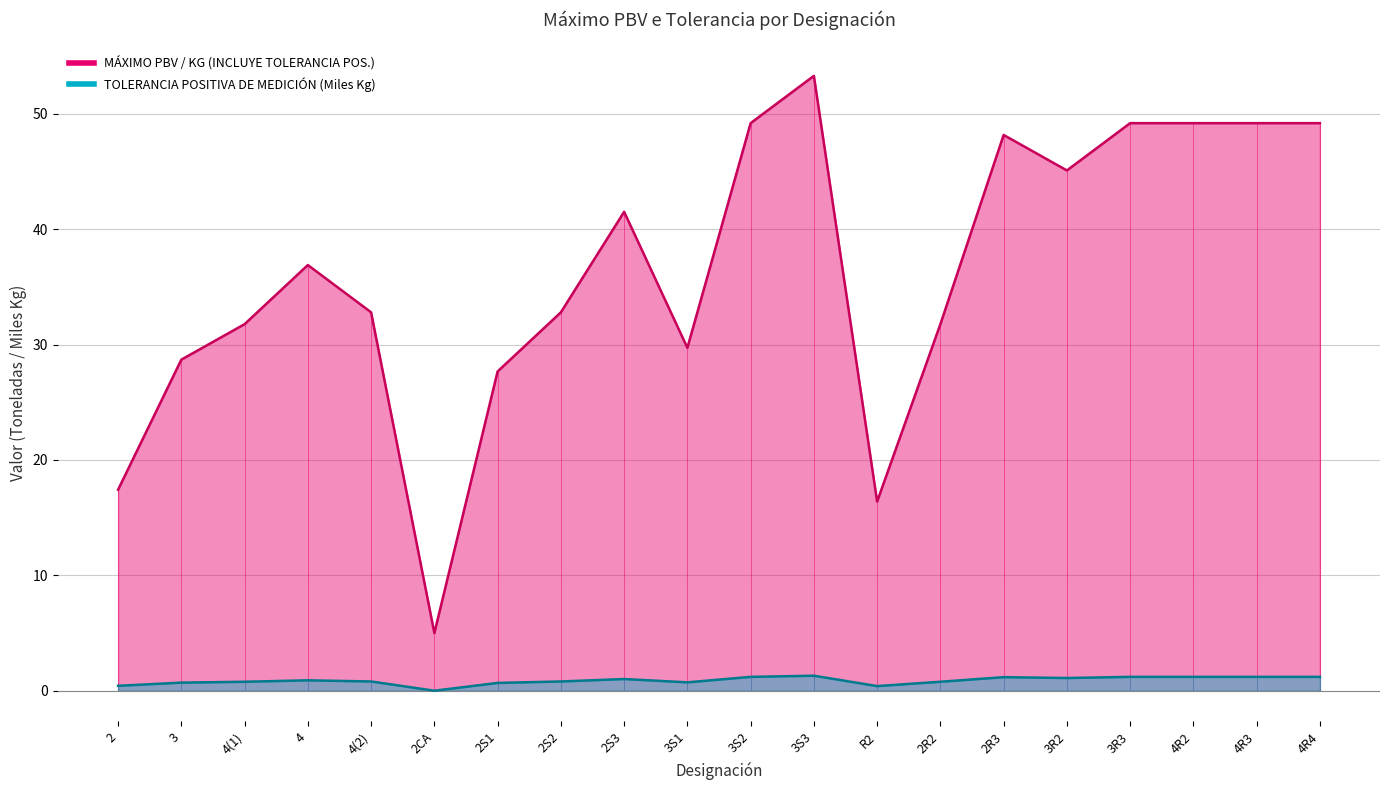

Is the value of MÁXIMO PBV / KG (INCLUYE TOLERANCIA POS.) at 3R3 greater than the value of TOLERANCIA POSITIVA DE MEDICIÓN (Kg) at 4R2?

Yes